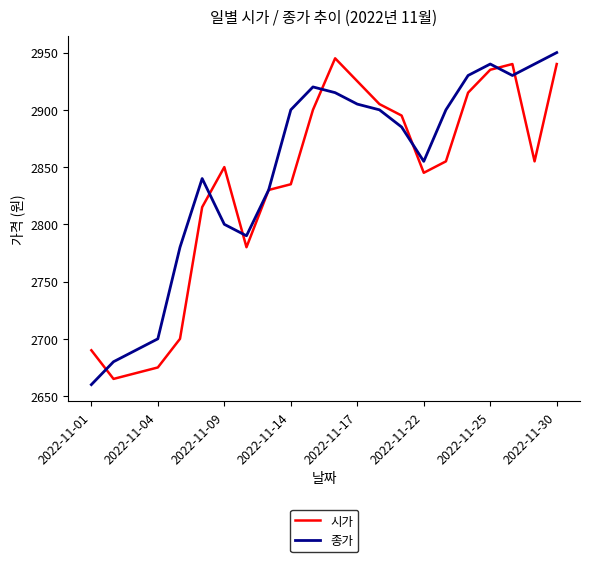

What is the smallest value displayed?

2660